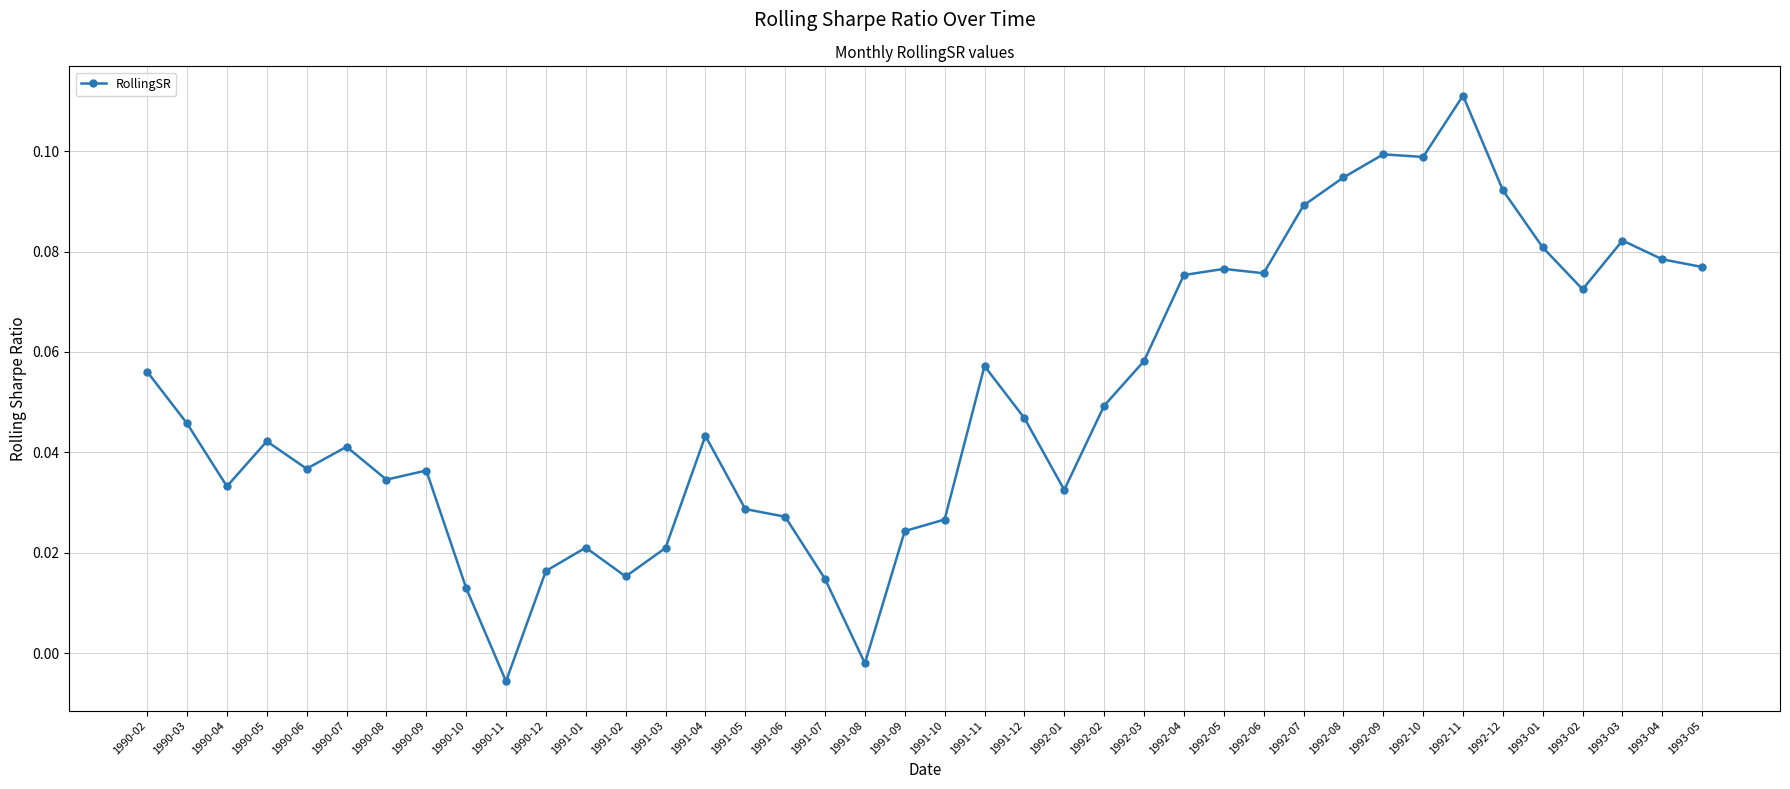

At which category does the data reach its first local peak?

1990-05